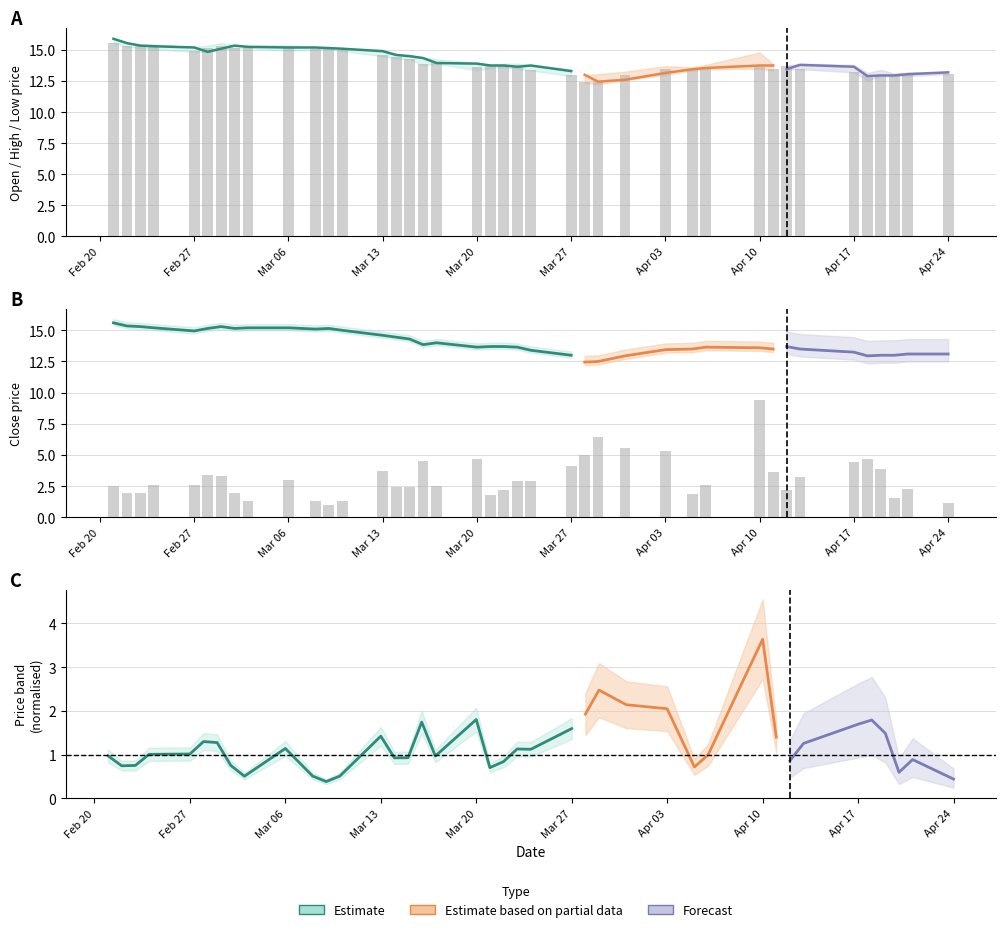

Which series has the largest range (max minus min)?

priceBand